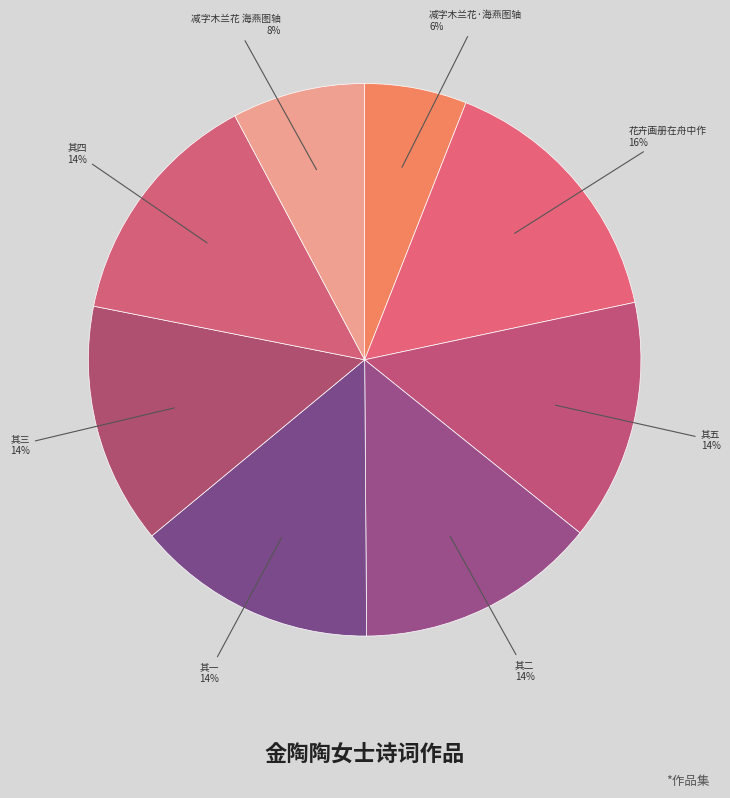

To the nearest percent, what percentage of the pie is 其一?

14%